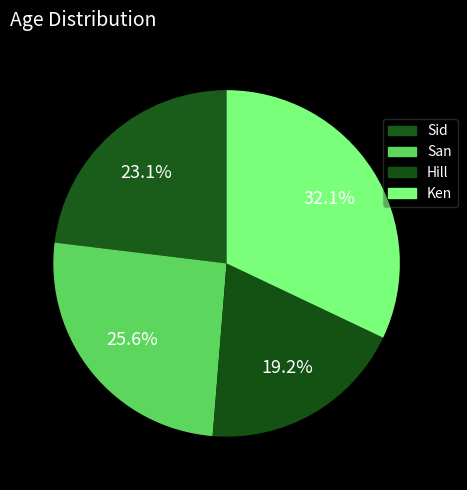

Do Hill and San together represent more than half of the pie?

No